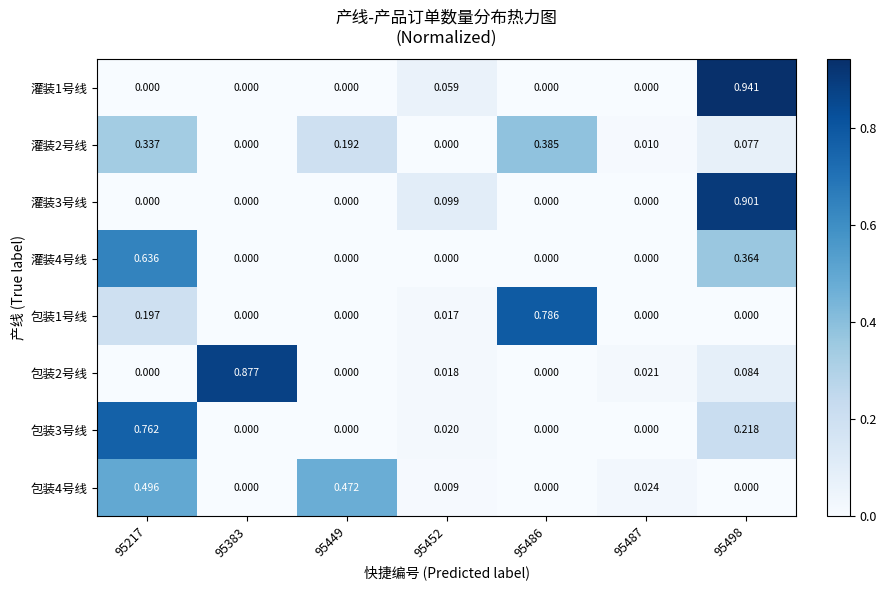

How many categories are shown in the chart?

7